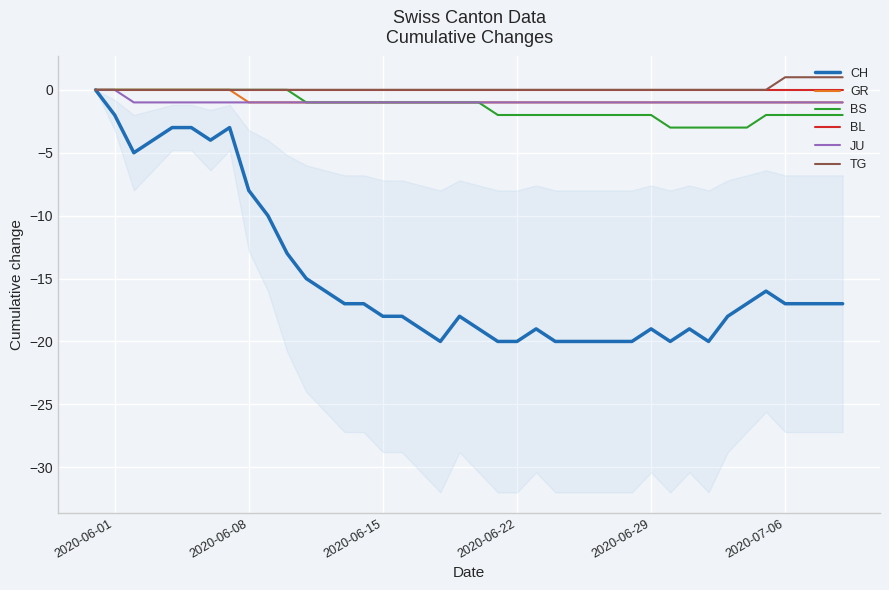

What is the minimum value for BS?

-3